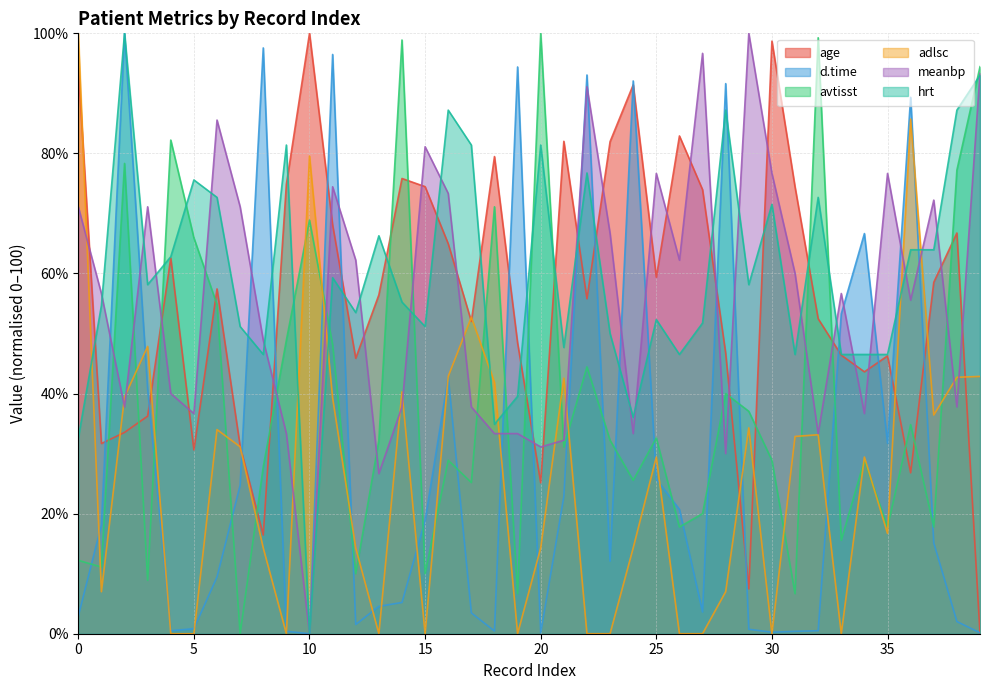

What is the highest value of the adlsc series?

100.0